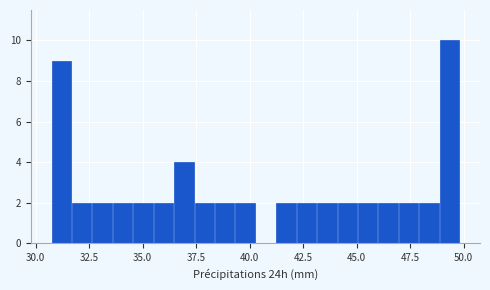

Around what value on the x-axis is the tallest bar? Give the approximate position of its centre, as read against the axis.

49.5